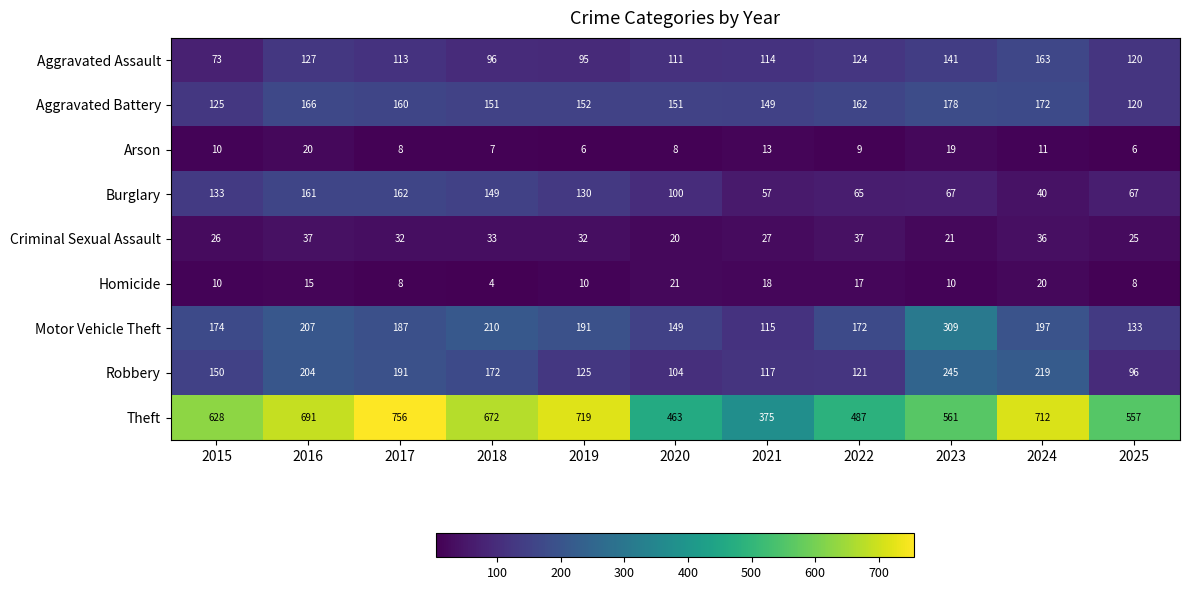

What is the difference between the maximum and minimum values in the Motor Vehicle Theft series?

194